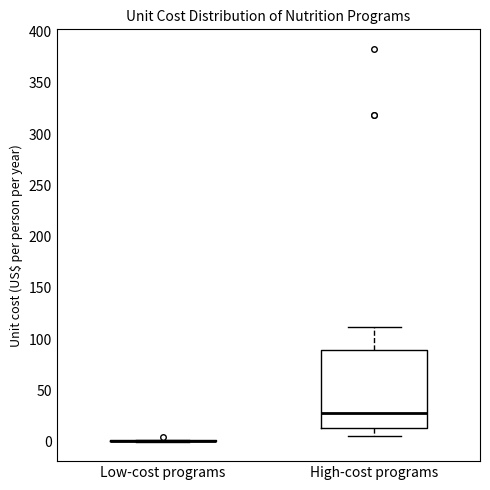

Reading left to right, read every box against the y-axis: the position of its median line, the range the box covers, and the ends of its whiskers. The values are not printed on the chart, so give them approximately, as read against the axis.

Low-cost programs: box collapsed to a line at 0, whiskers 0 to 0
High-cost programs: median 30, box 15 to 90, whiskers 5 to 110